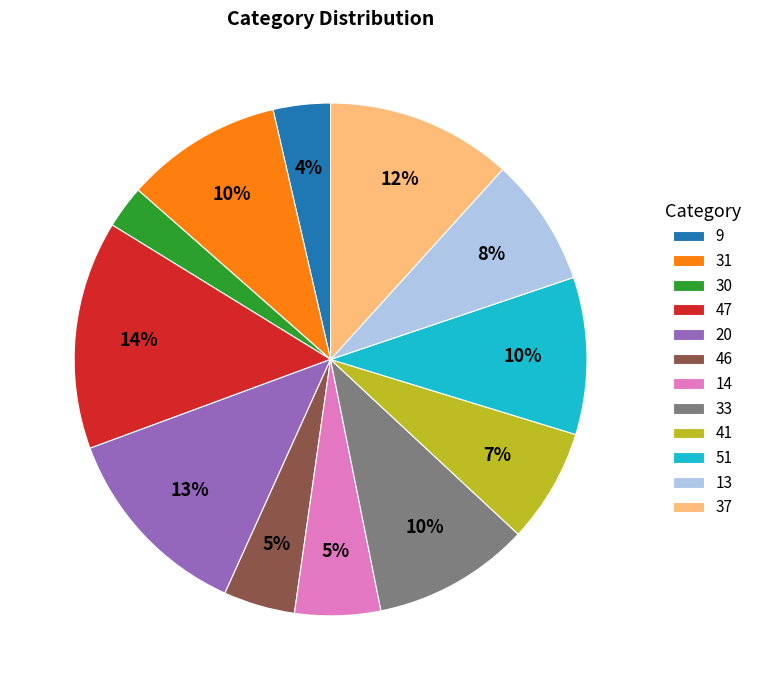

True or false: 9 accounts for 4% of the total.

True